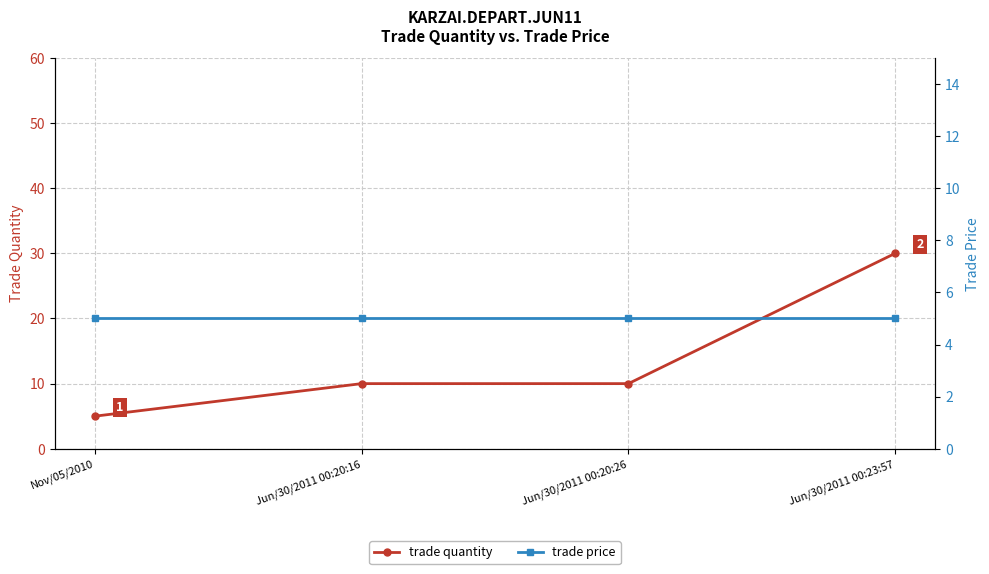

What is the maximum value shown in the chart?

30